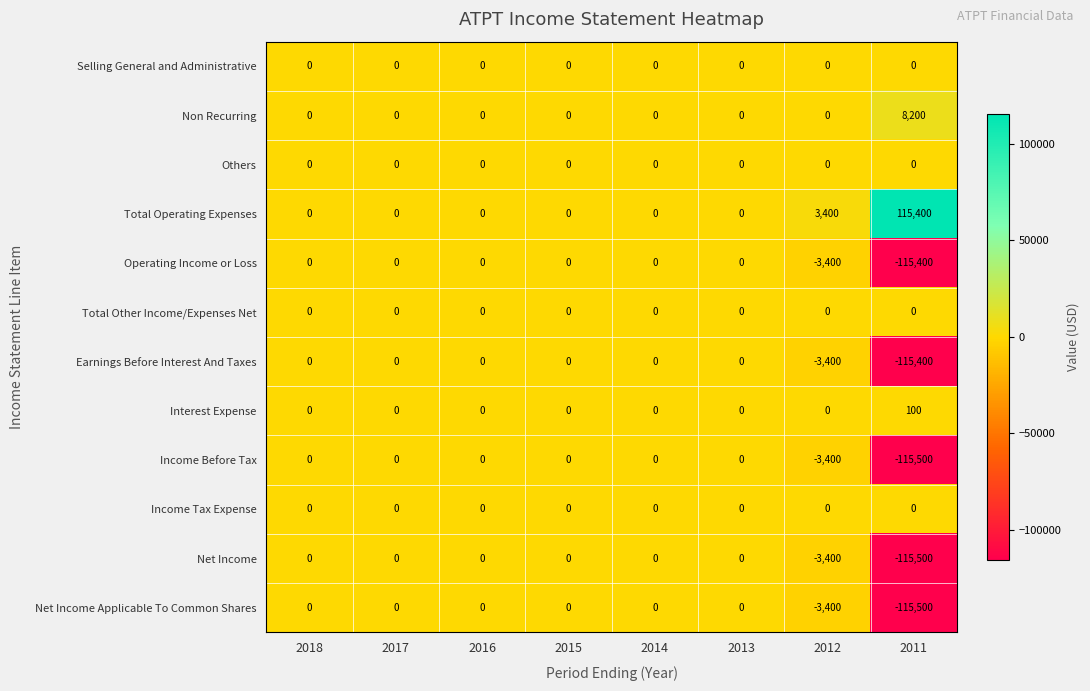

Which series has the largest total across all categories?

Total Operating Expenses